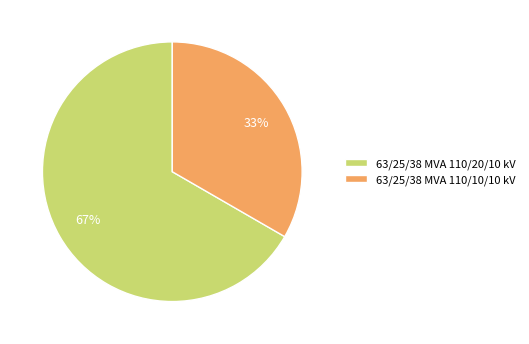

What percentage is the 63/25/38 MVA 110/20/10 kV slice, to the nearest percent?

67%